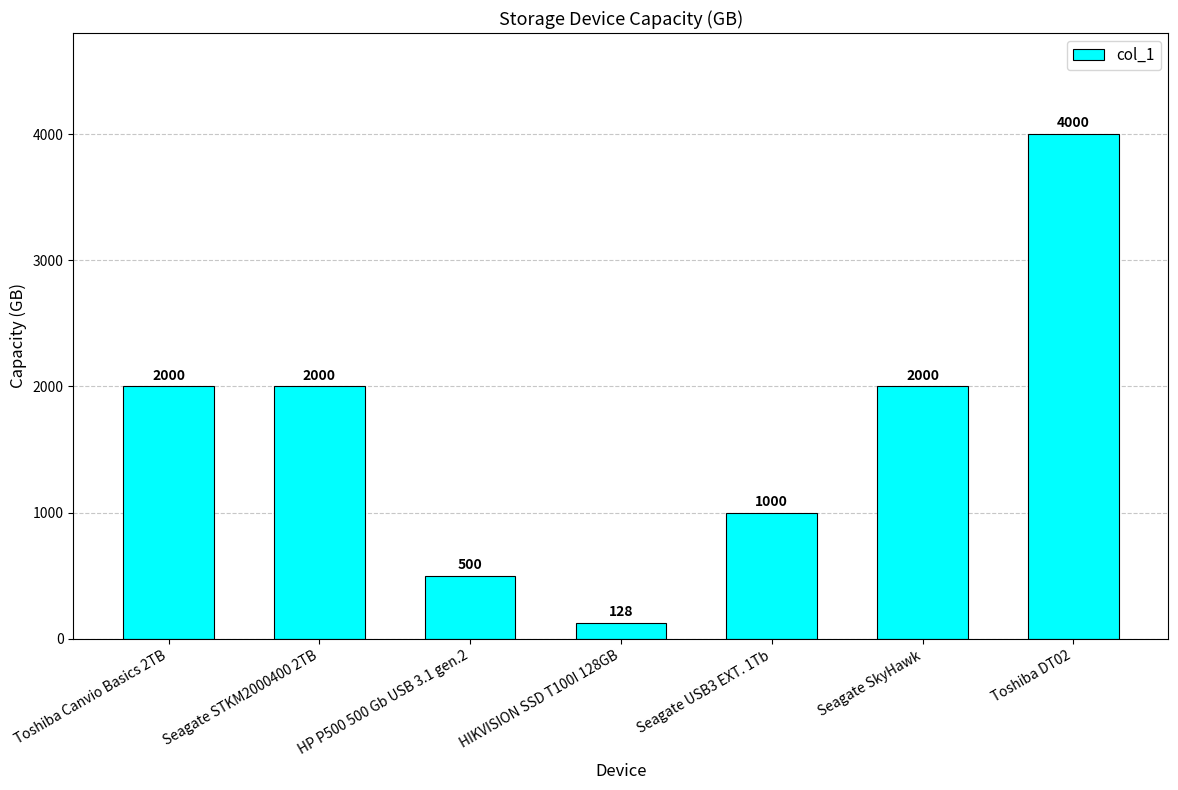

What is the average value?

1661